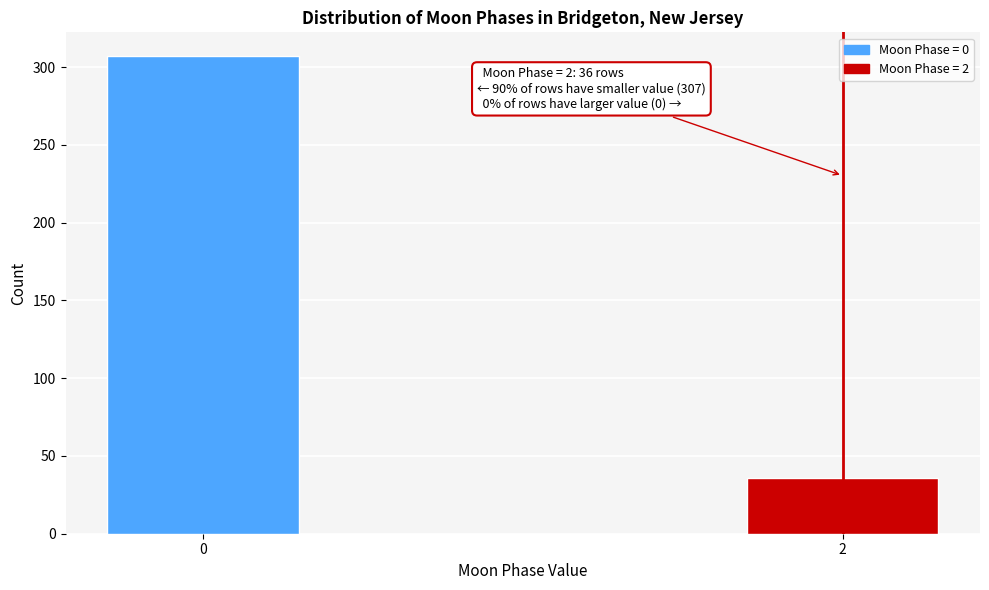

Reading left to right, extract all data points from this chart.

307	36